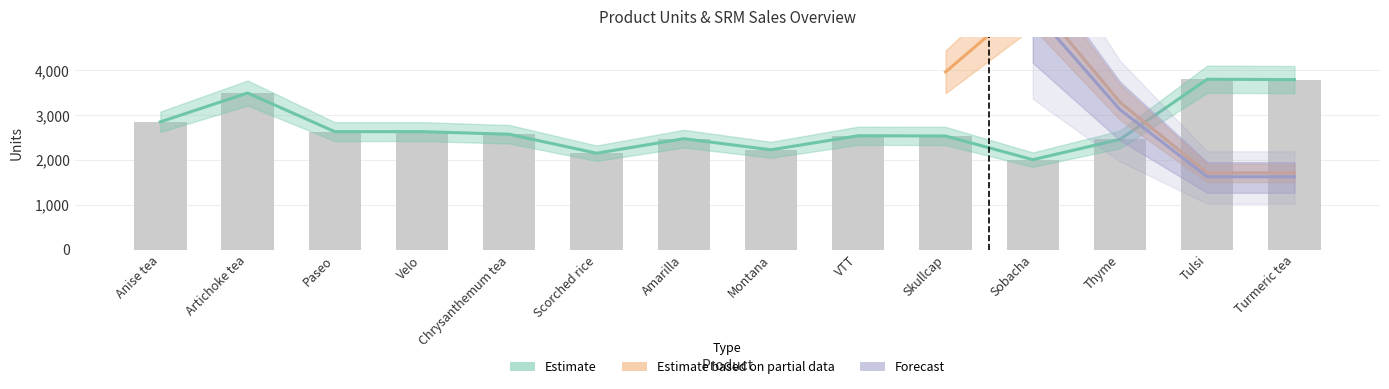

What position from the right is Amarilla?

8